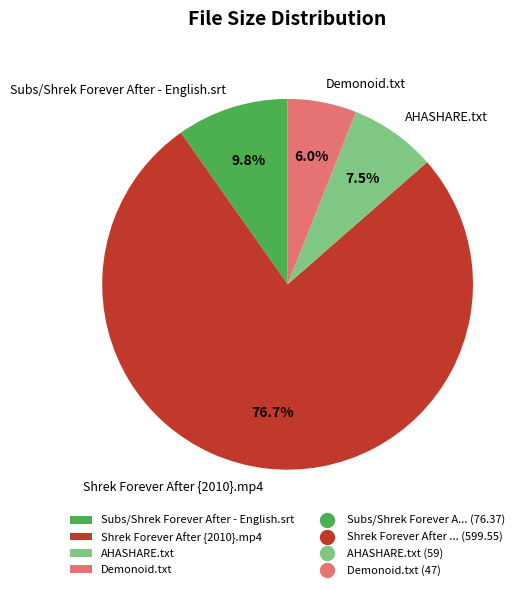

Approximately how many times larger is the value at Shrek Forever After {2010}.mp4 compared to AHASHARE.txt?

10.2